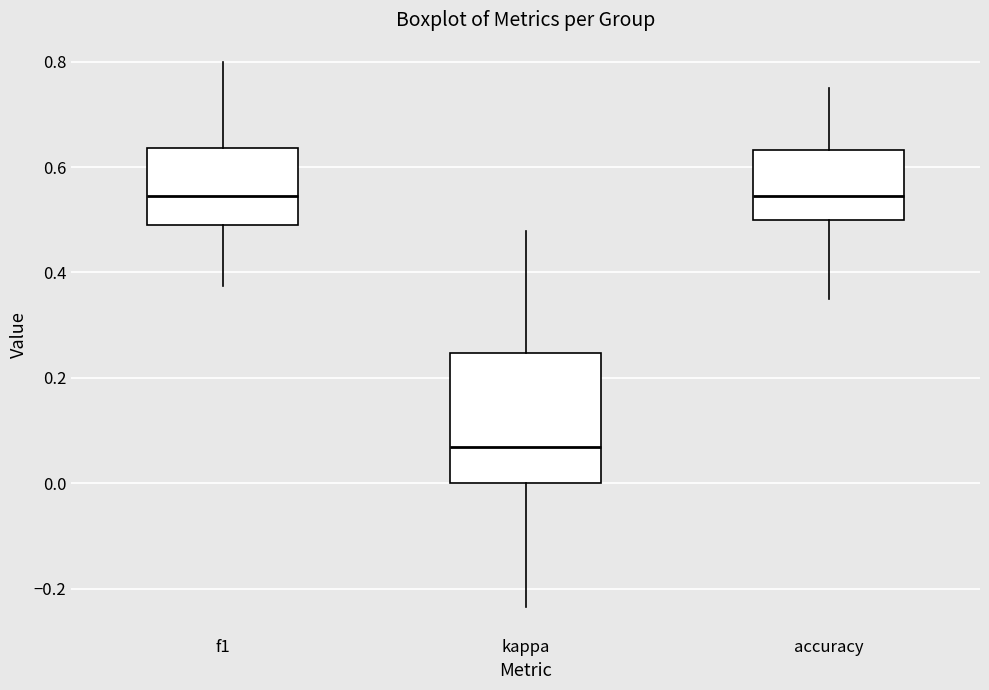

Reading left to right, read every box against the y-axis: the position of its median line, the range the box covers, and the ends of its whiskers. The values are not printed on the chart, so give them approximately, as read against the axis.

f1: median 0.54, box 0.48 to 0.64, whiskers 0.38 to 0.80
kappa: median 0.06, box 0.00 to 0.24, whiskers -0.24 to 0.48
accuracy: median 0.54, box 0.50 to 0.64, whiskers 0.36 to 0.76